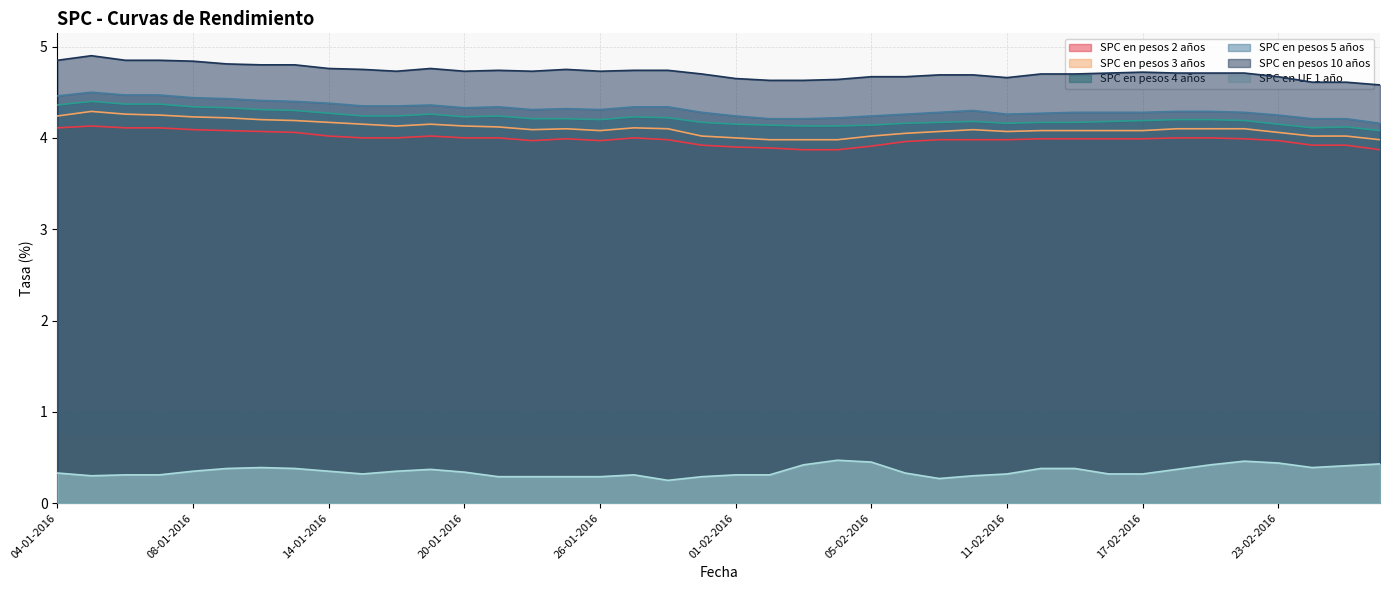

What is the total value across all series at 01-02-2016?

21.2